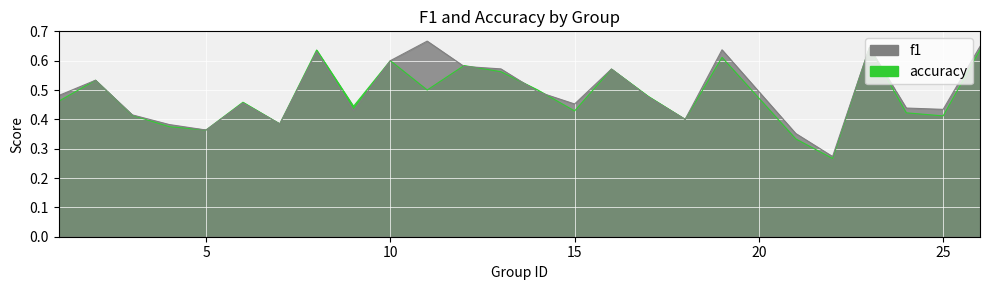

At 23, list the series in order from smallest to largest.

f1, accuracy